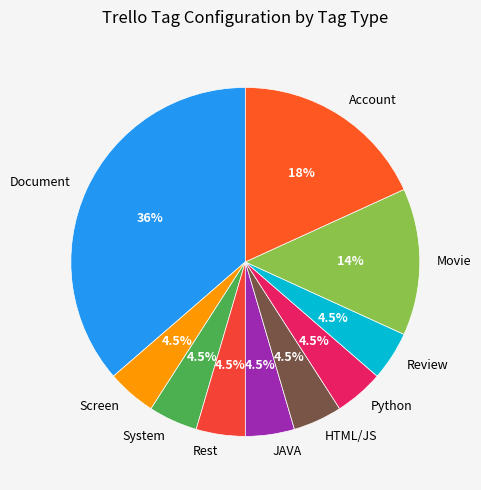

What is the largest slice in the pie chart?

Document